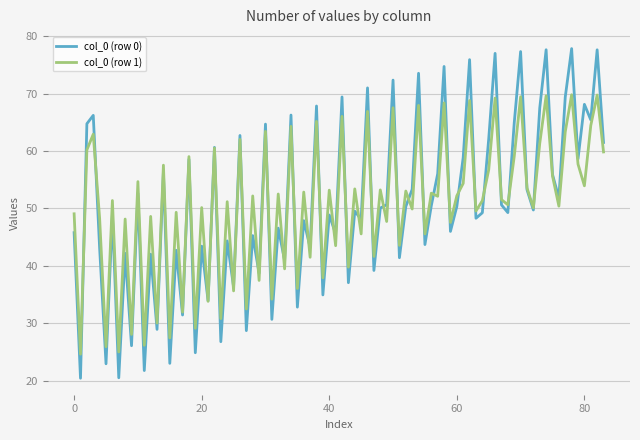

List the series in order of their peak value, highest first.

col_0 (row 0), col_0 (row 1)